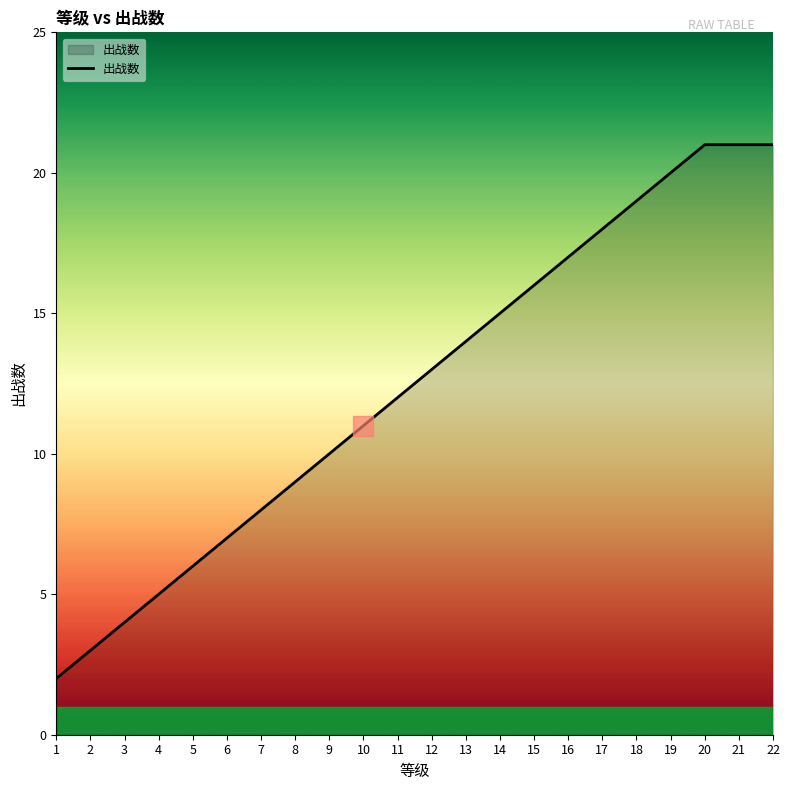

The value at 16 is 25. True or false?

False